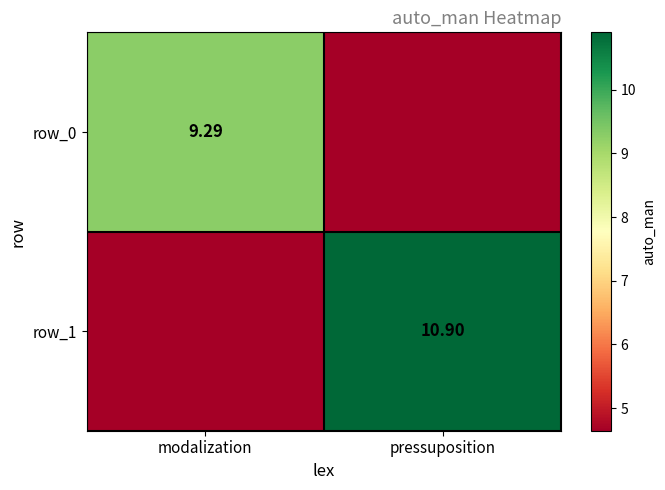

At which category is the sum across all series the highest?

pressuposition